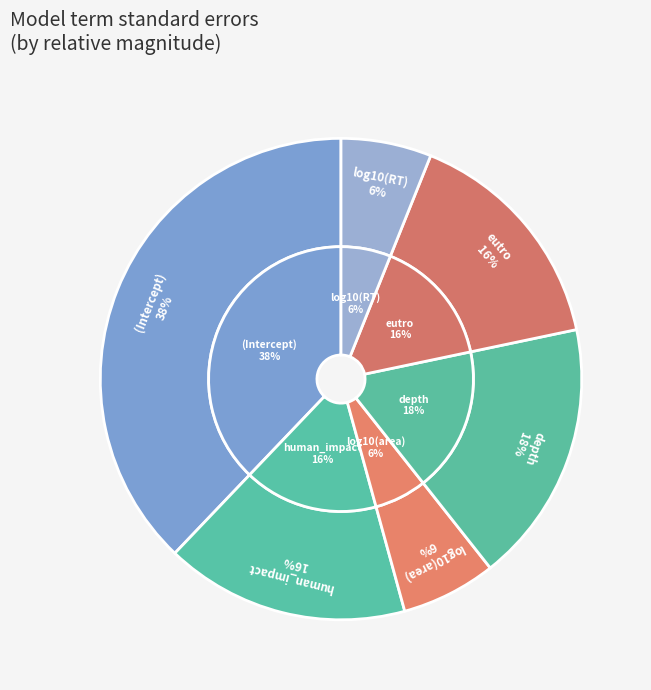

What is the smallest slice in the pie chart?

log10(RT)